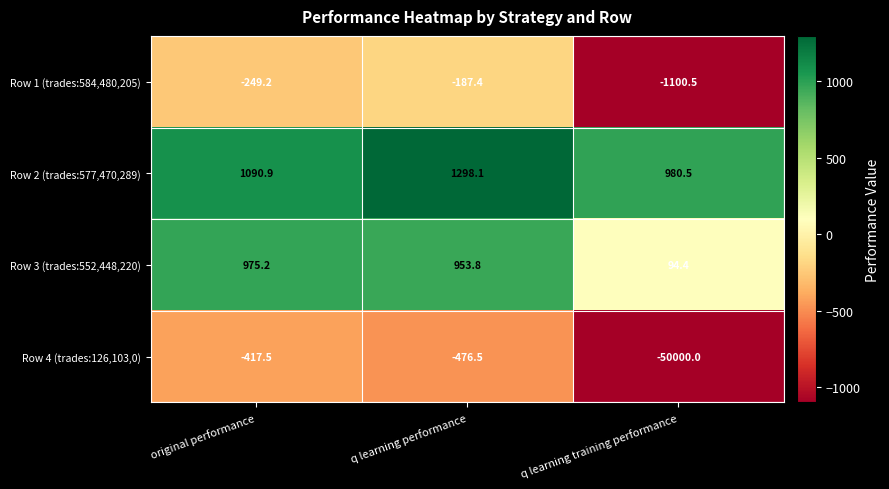

What is the maximum value for Row 2 (trades:577,470,289)?

1298.1